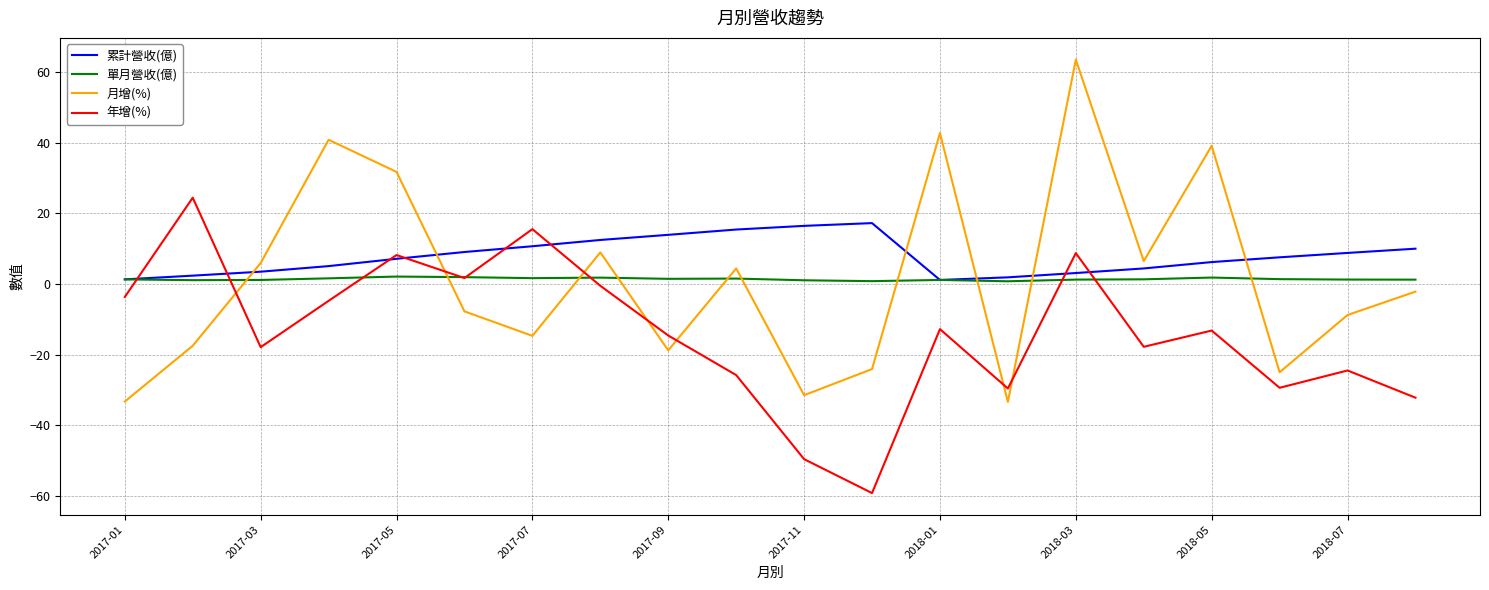

Which series has the largest range (max minus min)?

月增(%)